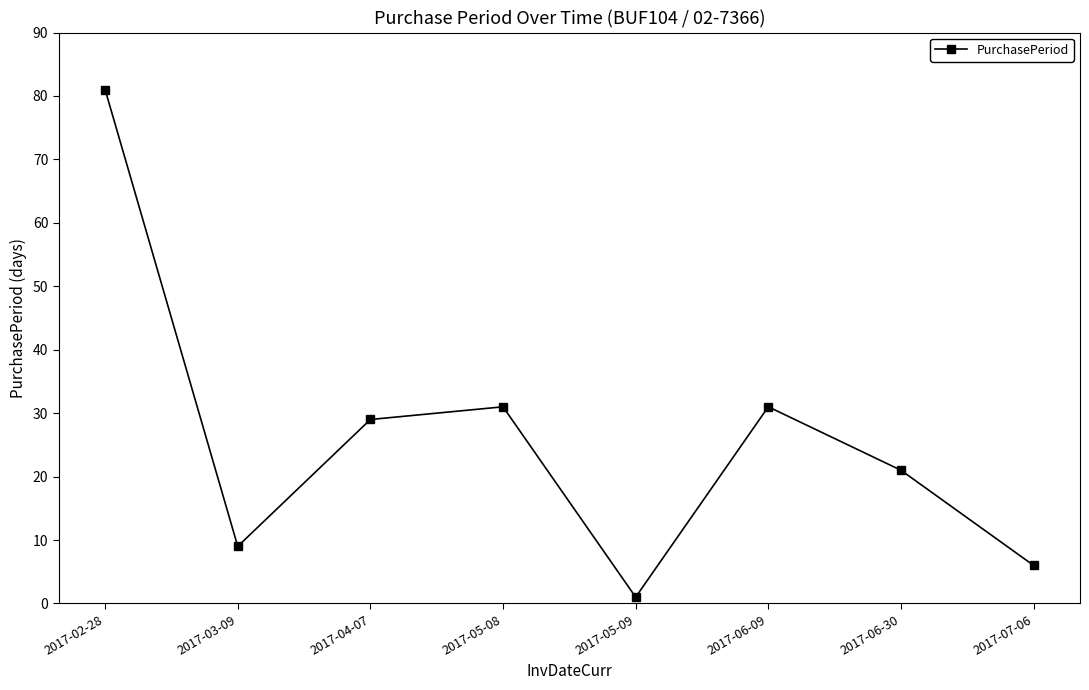

What is the change in value from 2017-03-09 to 2017-06-30?

+12